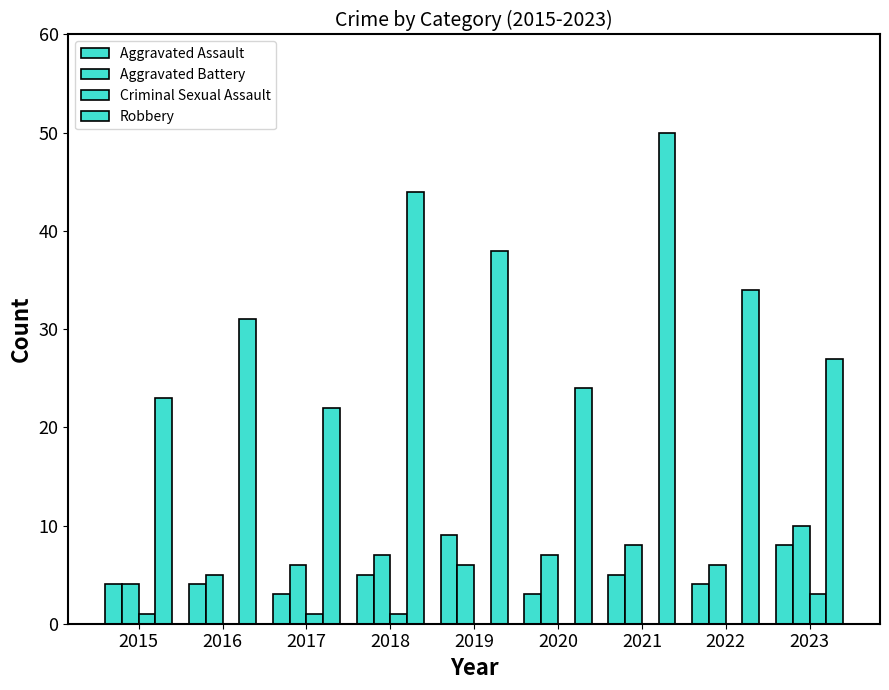

Count the number of categories in the chart.

9